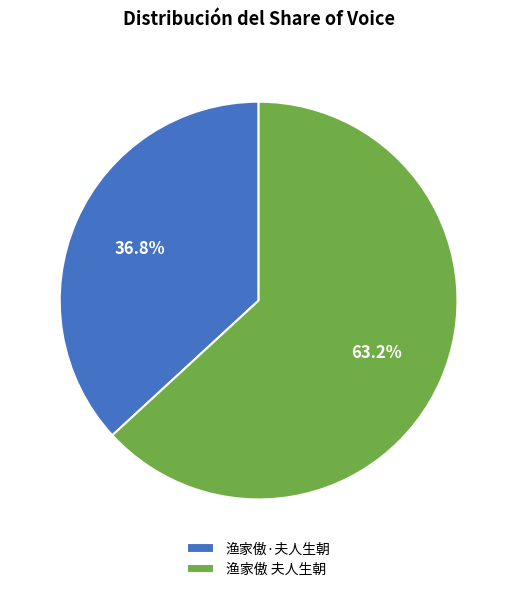

To the nearest percent, what percentage of the pie is 渔家傲·夫人生朝?

37%